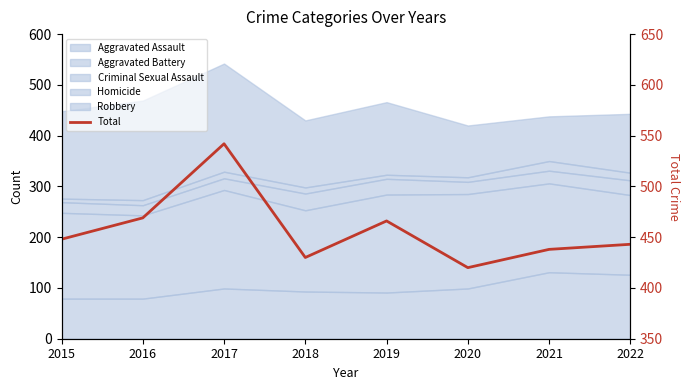

How many points are lower than both their immediate neighbors (excluding endpoints)?

2